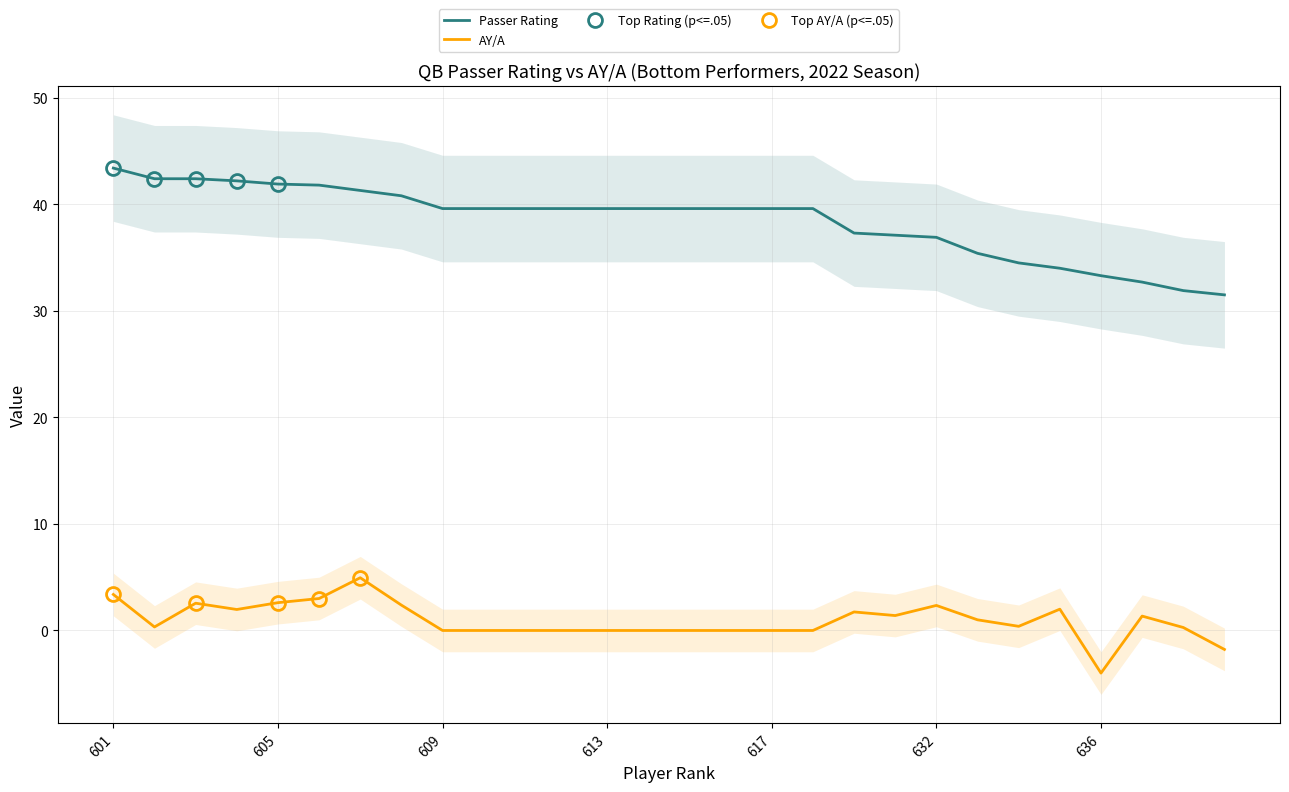

At which label does Passer Rating first exceed 39?

601